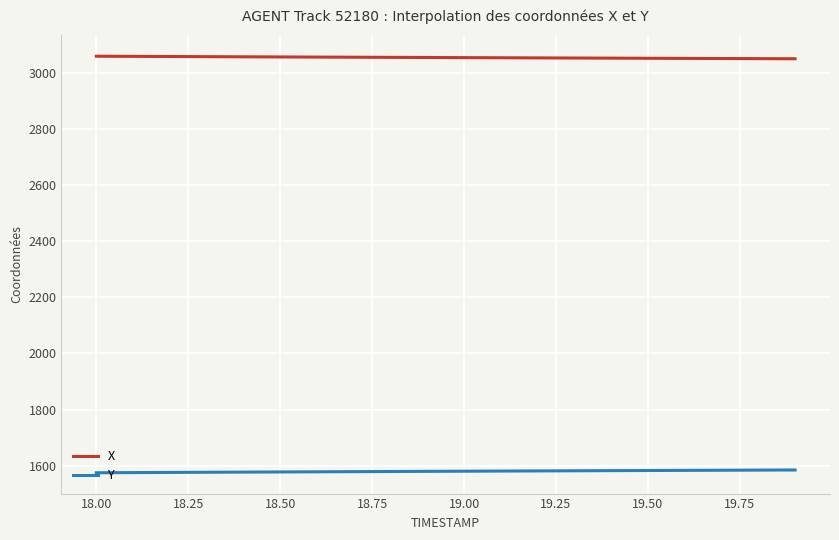

True or false: Y and X intersect in this chart.

False